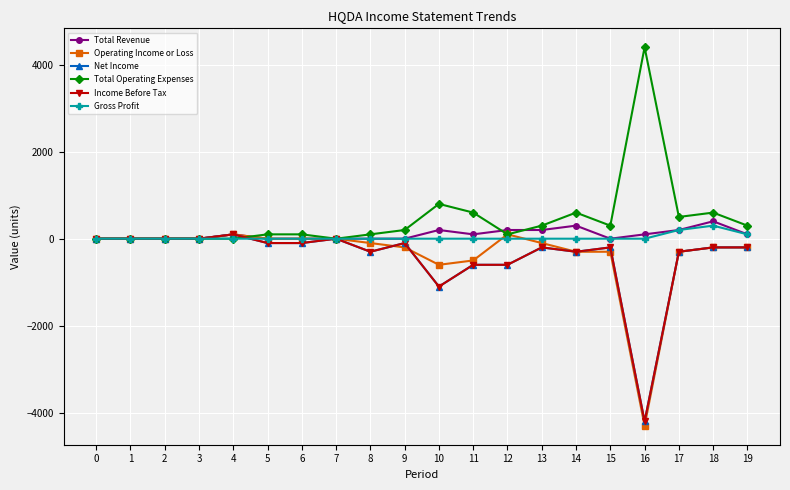

How many intersections are there between Income Before Tax and Operating Income or Loss?

2